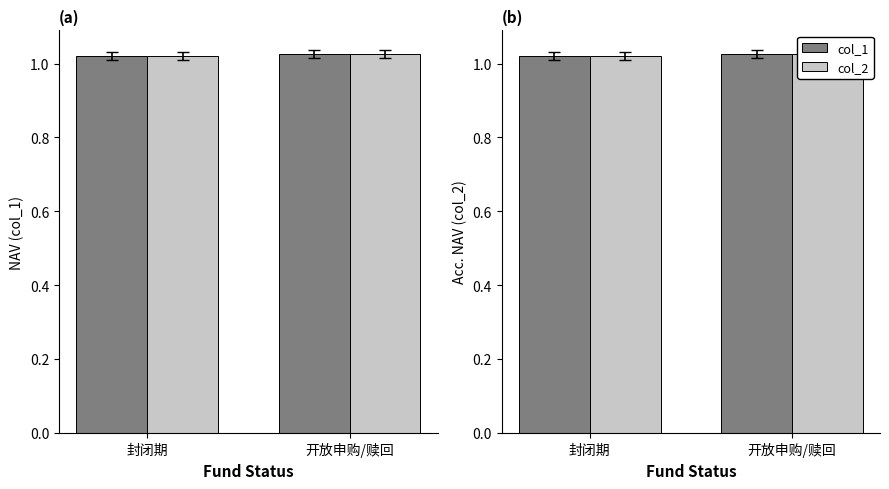

Count the col_2 values in the range 1 to 2.

2